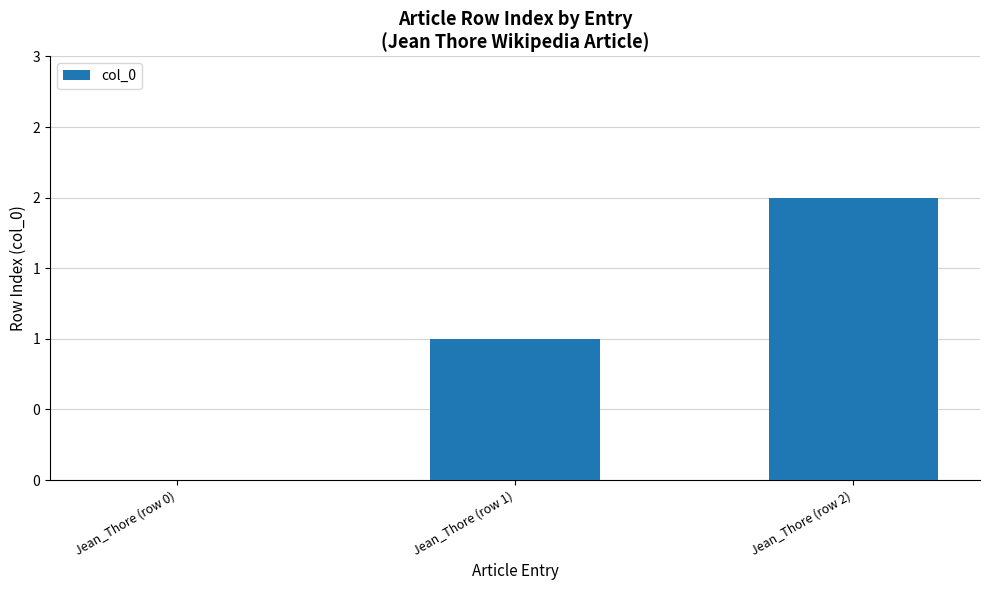

Are the bars horizontal?

No